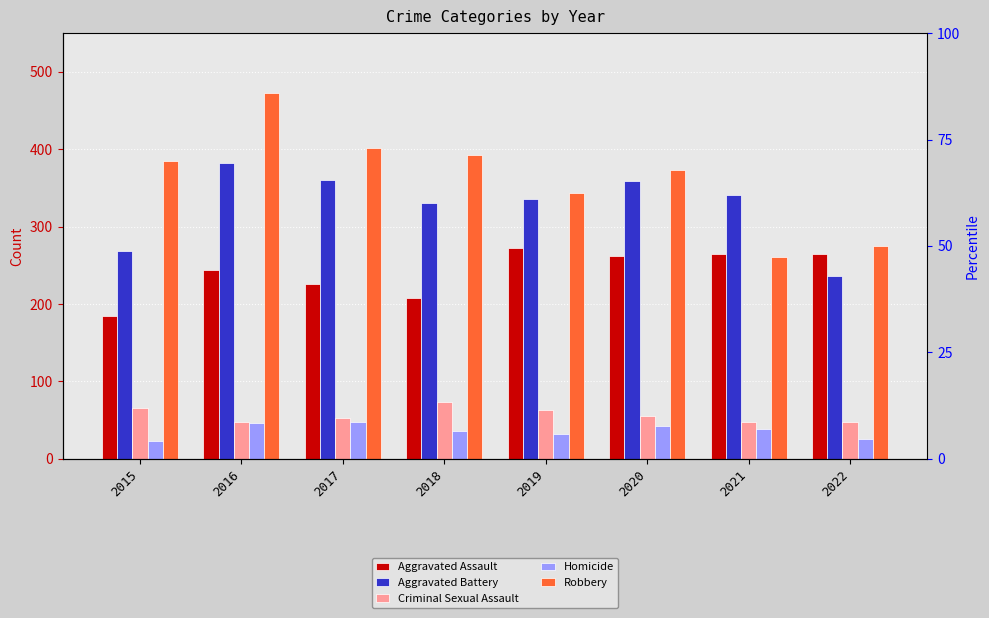

At which label does Aggravated Battery reach its minimum?

2022